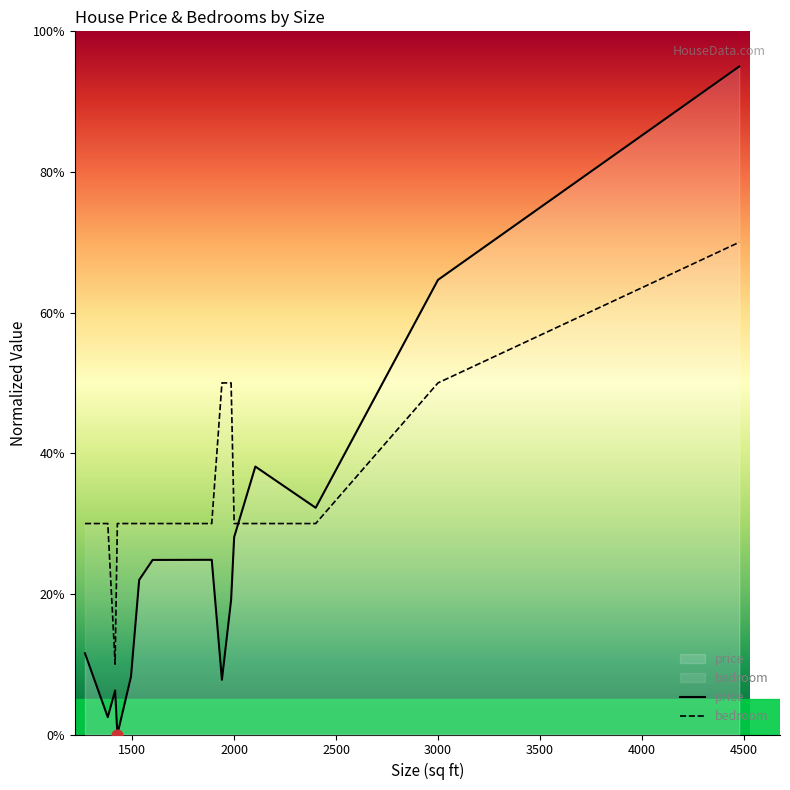

Which series contains the lowest Y value?

price